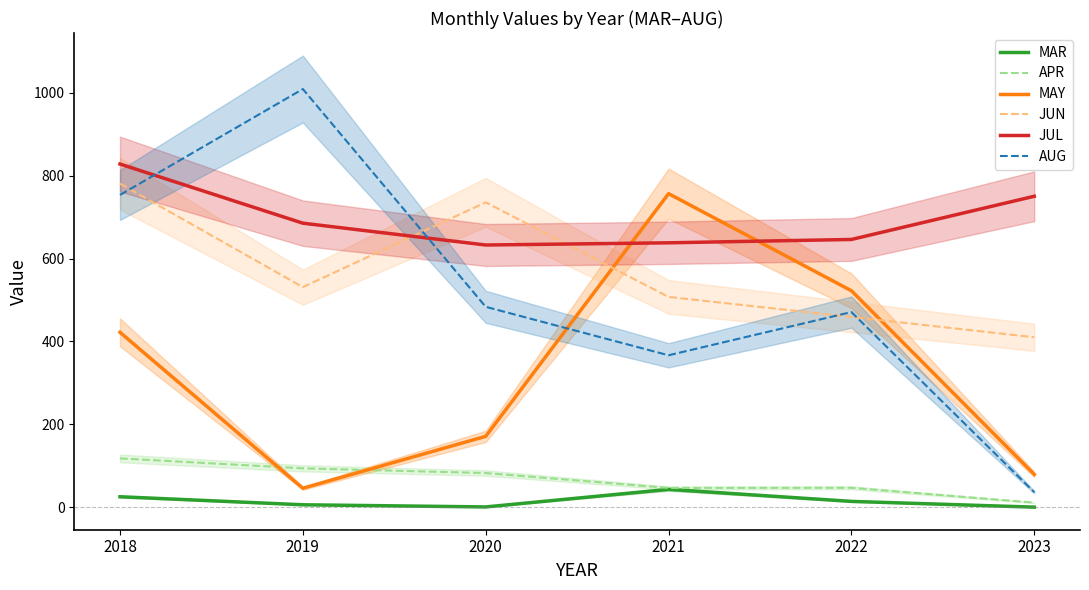

Reading right to left, extract all data points from this chart.

MAR: 0.1	14.0	43.0	0.6	5.8	25.2
APR: 11.0	46.8	46.5	82.4	93.8	117.8
MAY: 79.1	522.5	756.9	171.0	45.7	422.1
JUN: 410.2	459.2	507.6	735.9	531.2	781.1
JUL: 750.6	646.3	638.2	632.9	685.6	828.4
AUG: 36.1	471.0	366.7	483.7	1009.4	753.7